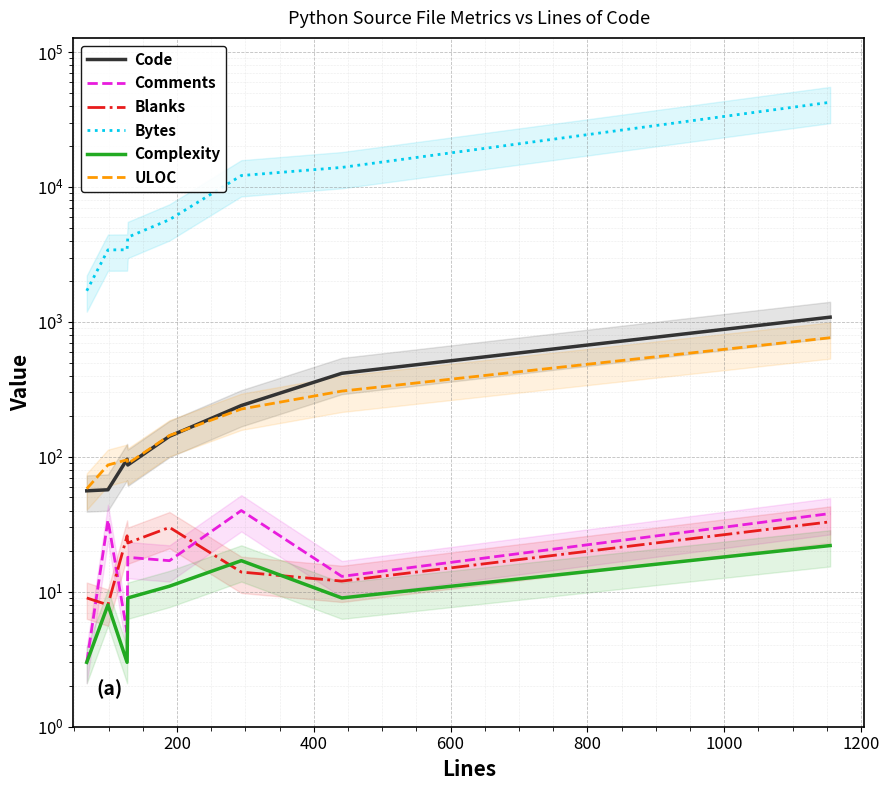

What is the value of the Comments point at the 8th from the left?

38